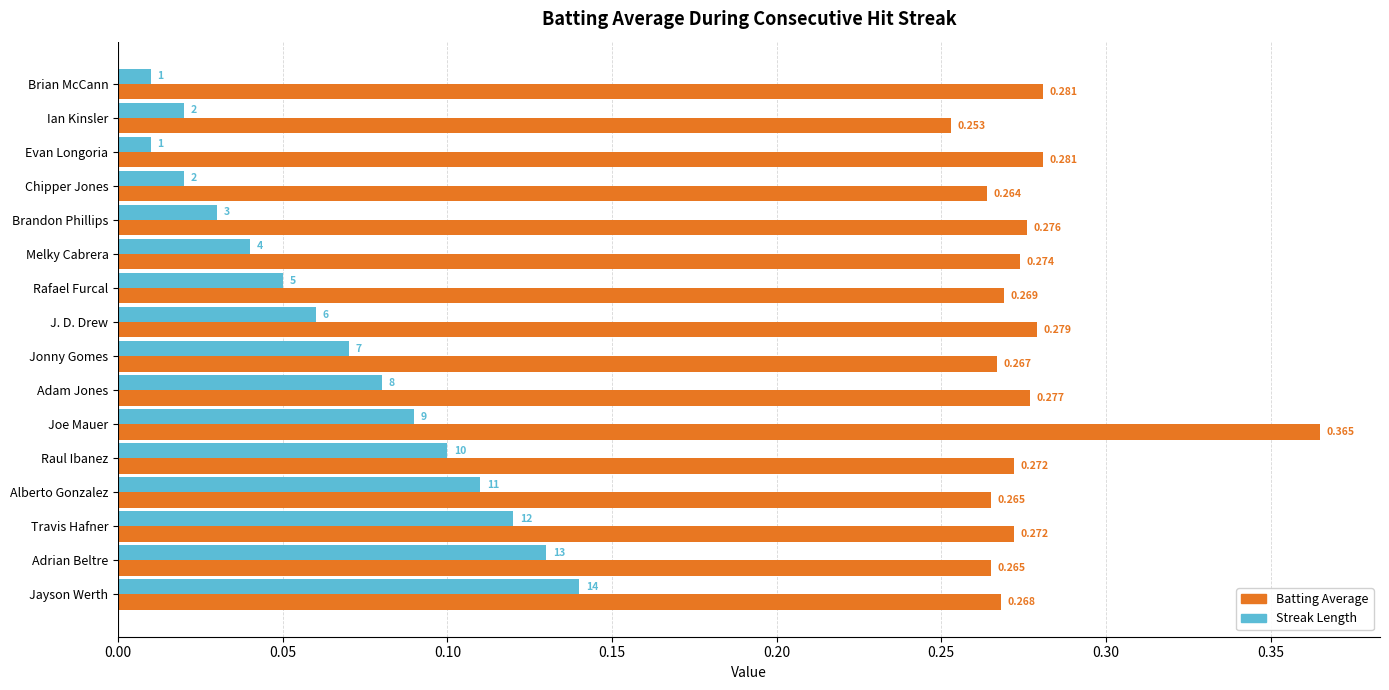

Which category has the highest value across all series?

Joe Mauer